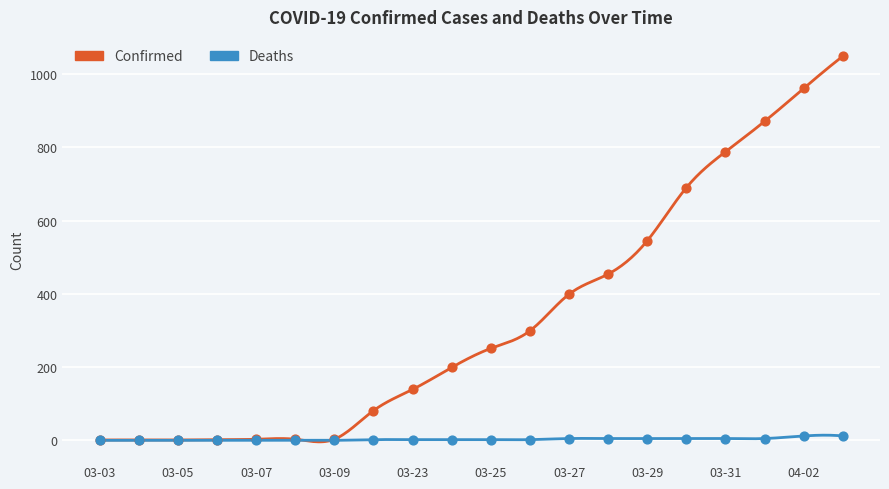

Which series has the largest total across all categories?

Confirmed